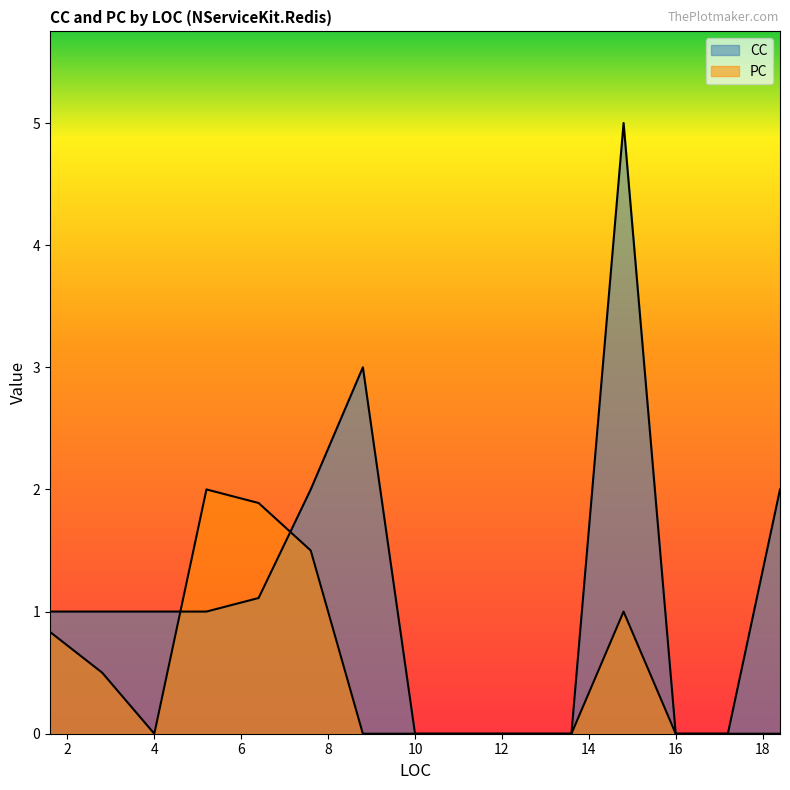

How many lines are shown in the chart?

2